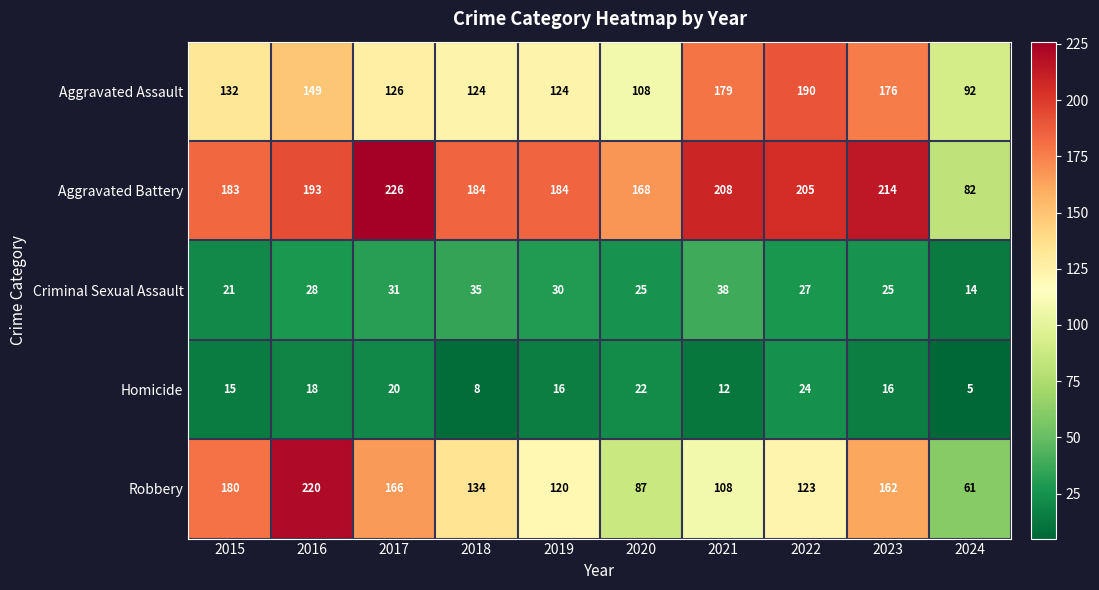

At which category is the sum across all series the highest?

2016